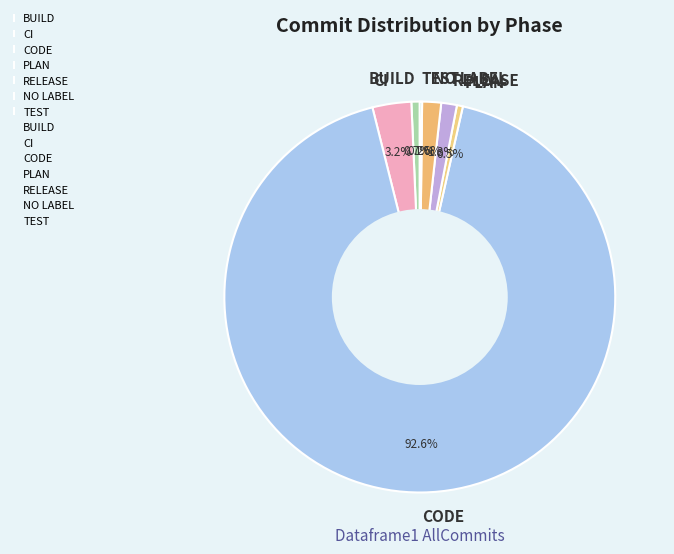

Which category has the biggest portion of the pie?

CODE